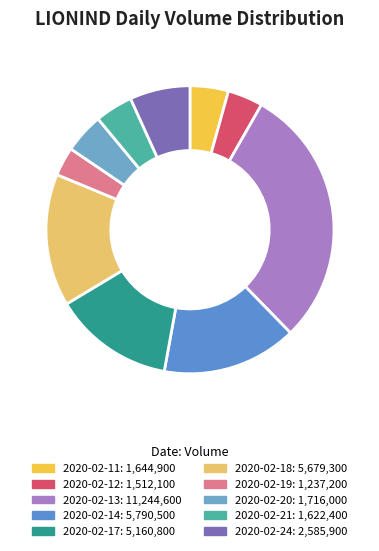

Which slice is the largest?

2020-02-13